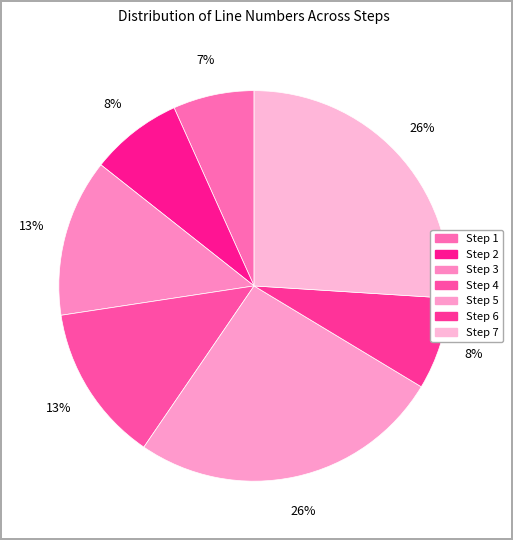

Is there a majority slice in this chart?

No